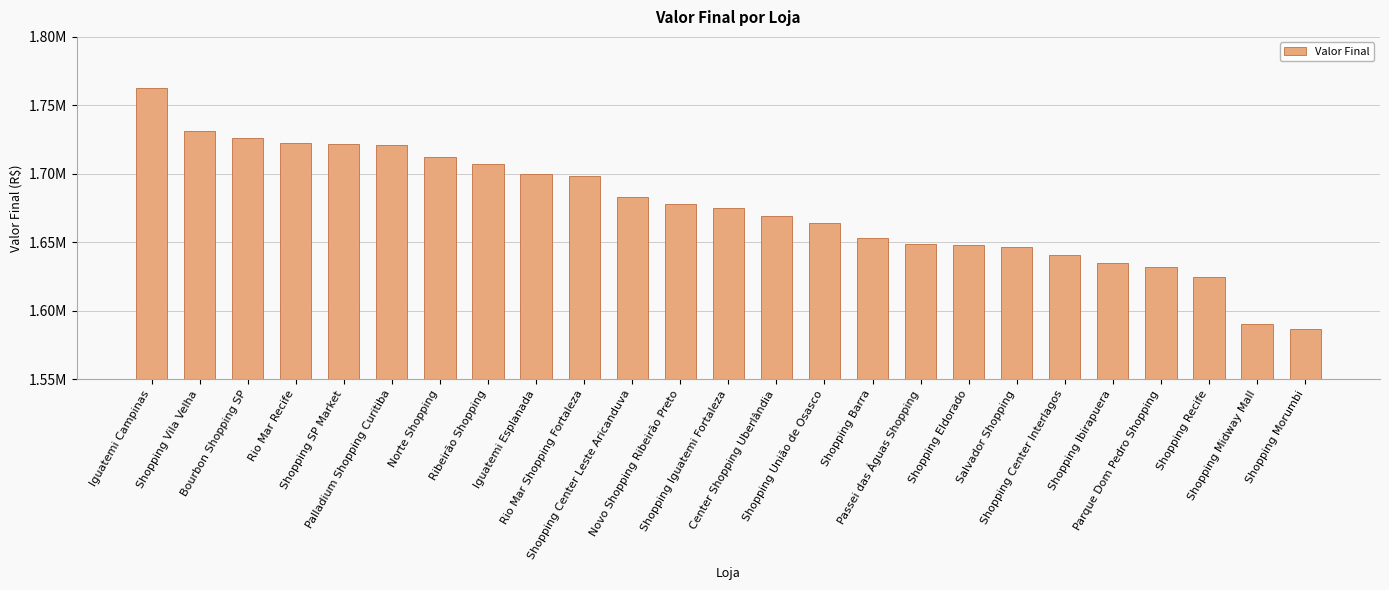

Are the bars horizontal?

No